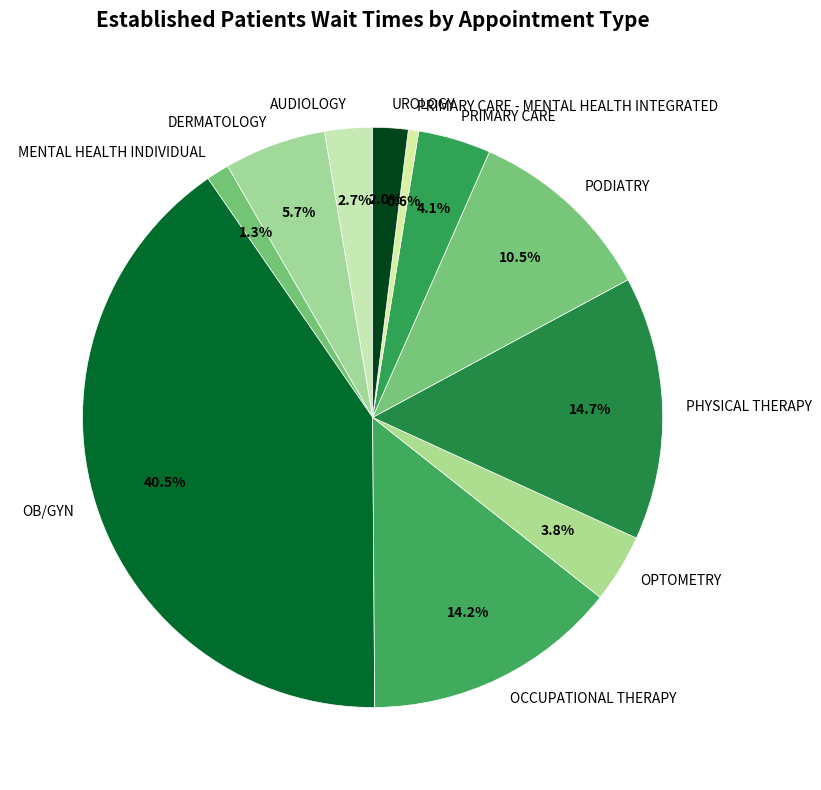

Which slice is the largest?

OB/GYN